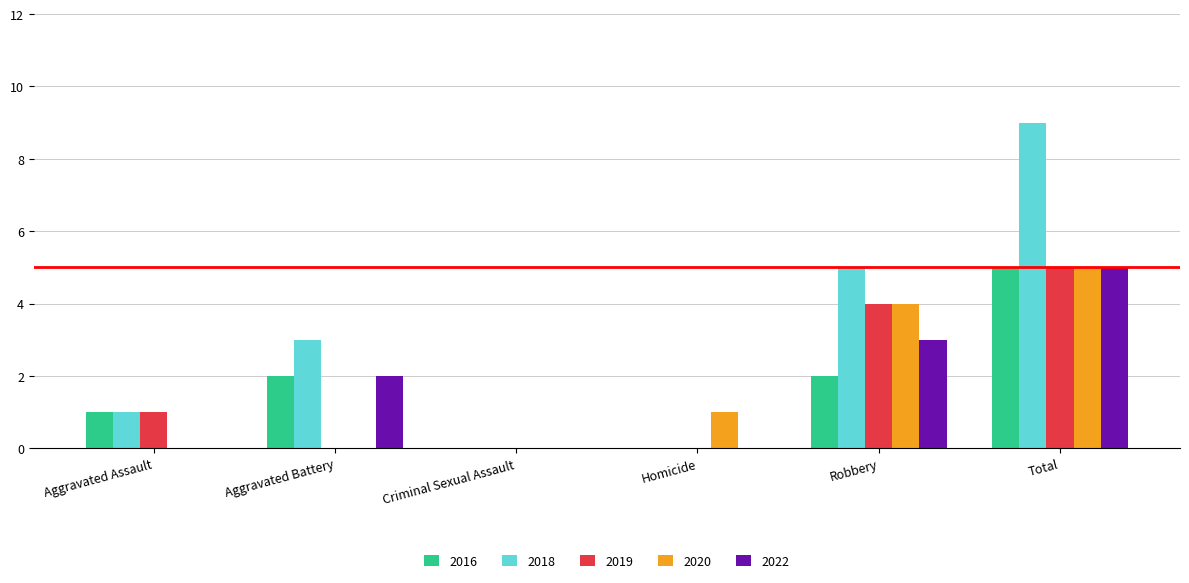

Are the bars horizontal?

No